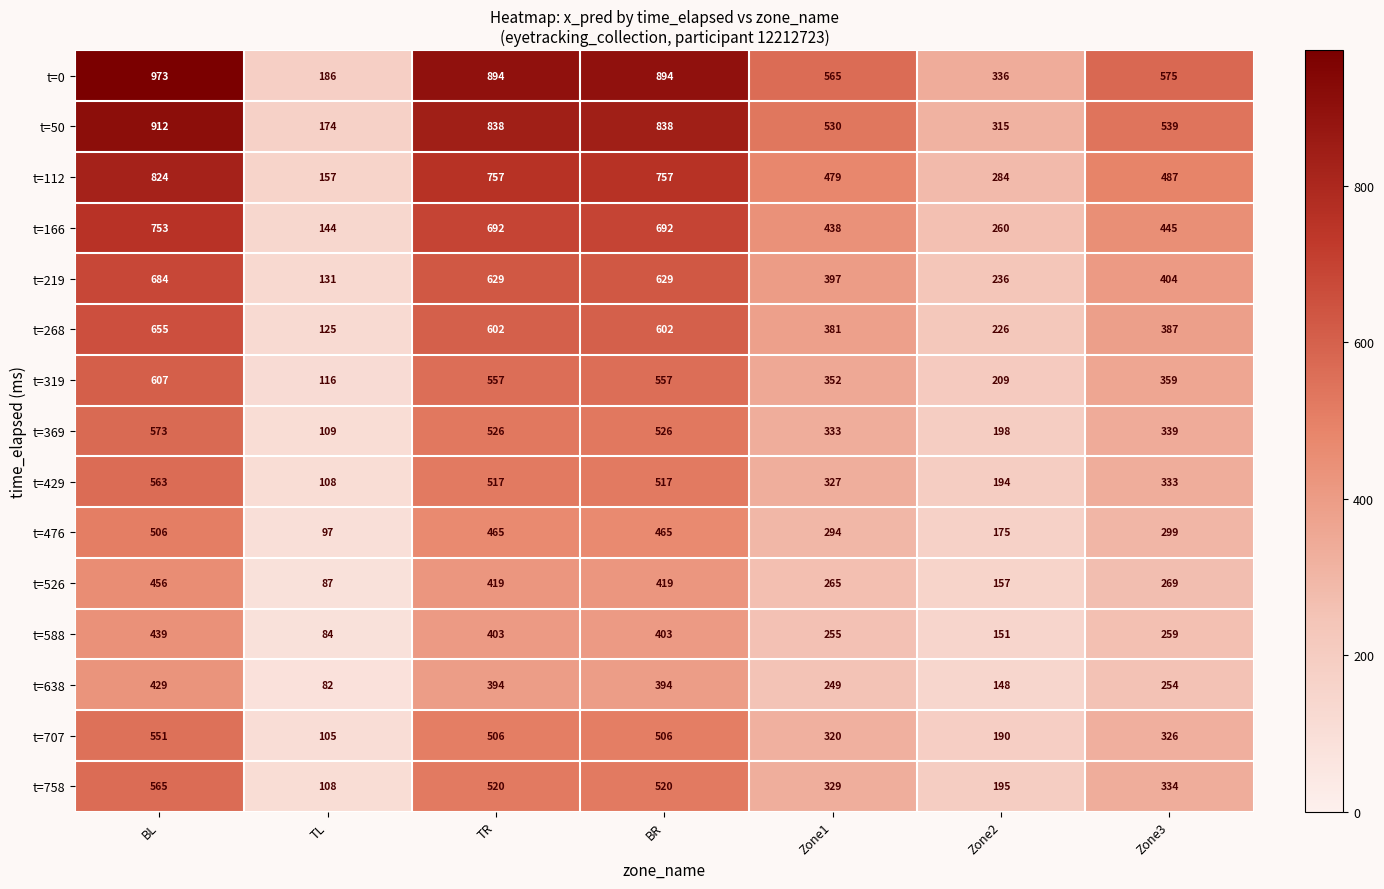

Which series changed the most between BL and BR?

t=0